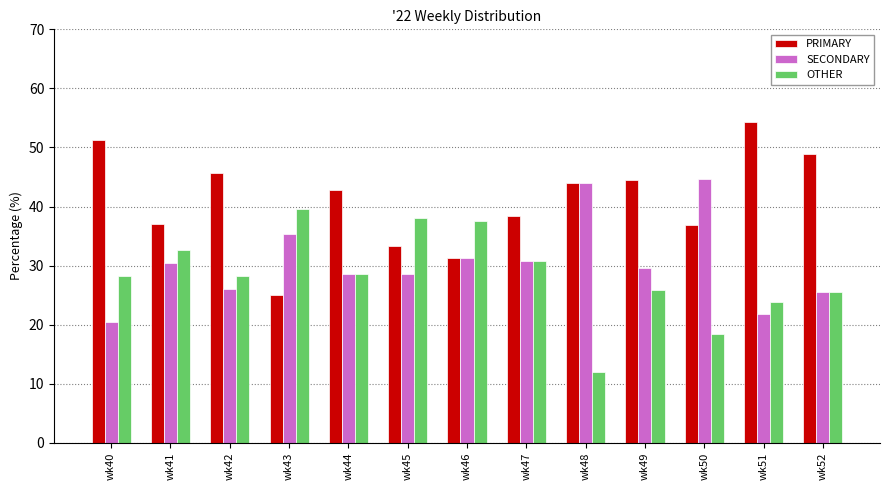

What is the difference between the second highest and minimum values in the OTHER series?

26.1